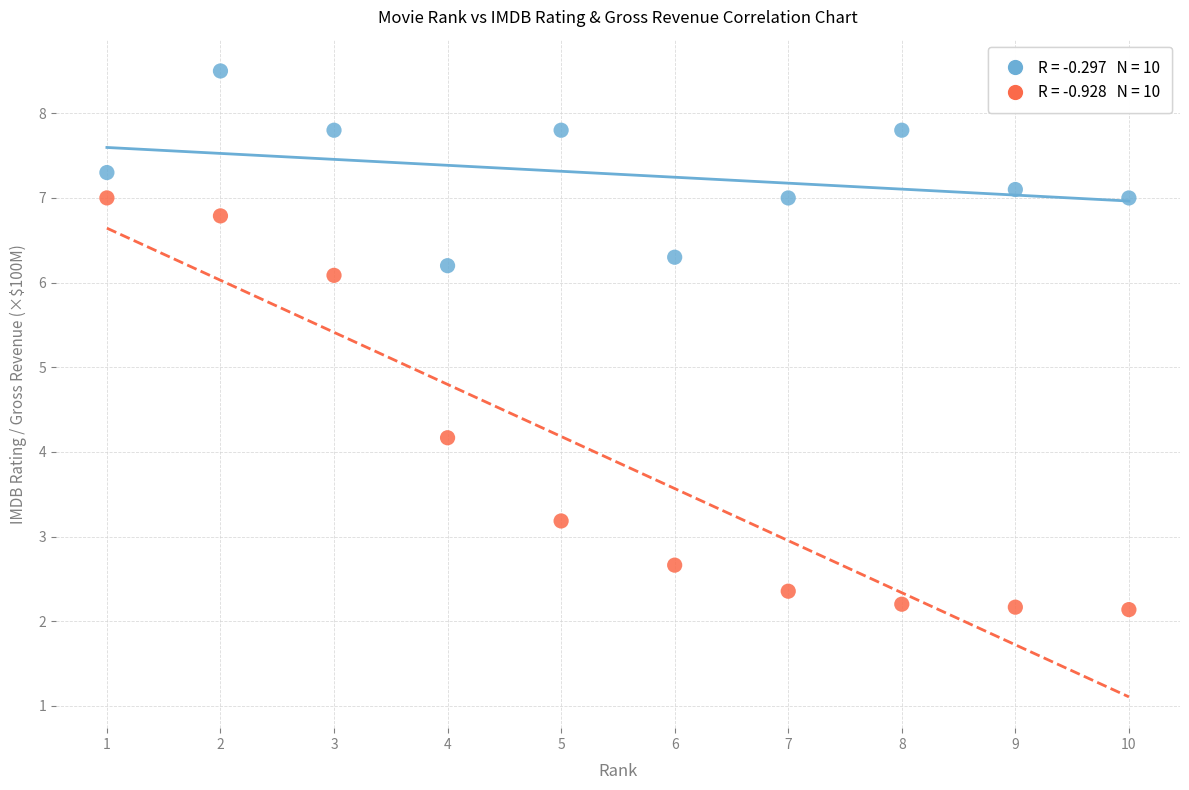

Across all data points, what is the range of X values (max minus min)?

9.0